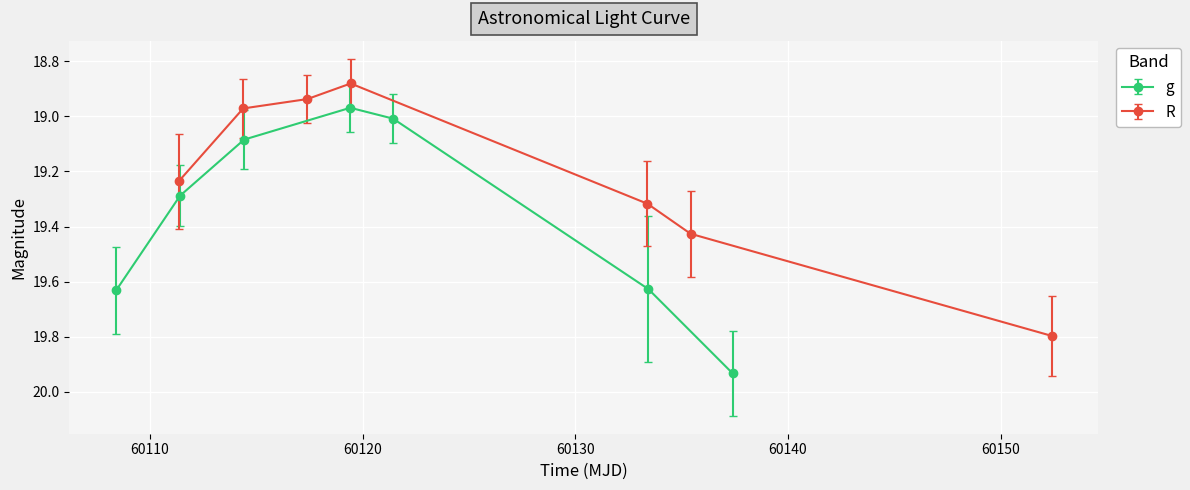

In g, how many points are lower than both neighbors (excluding endpoints)?

1